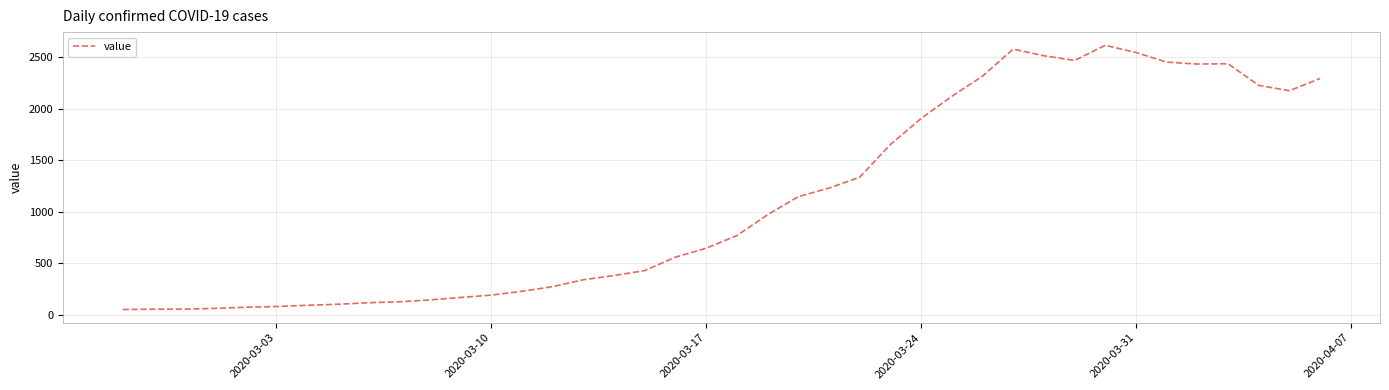

How many lines are shown in the chart?

1